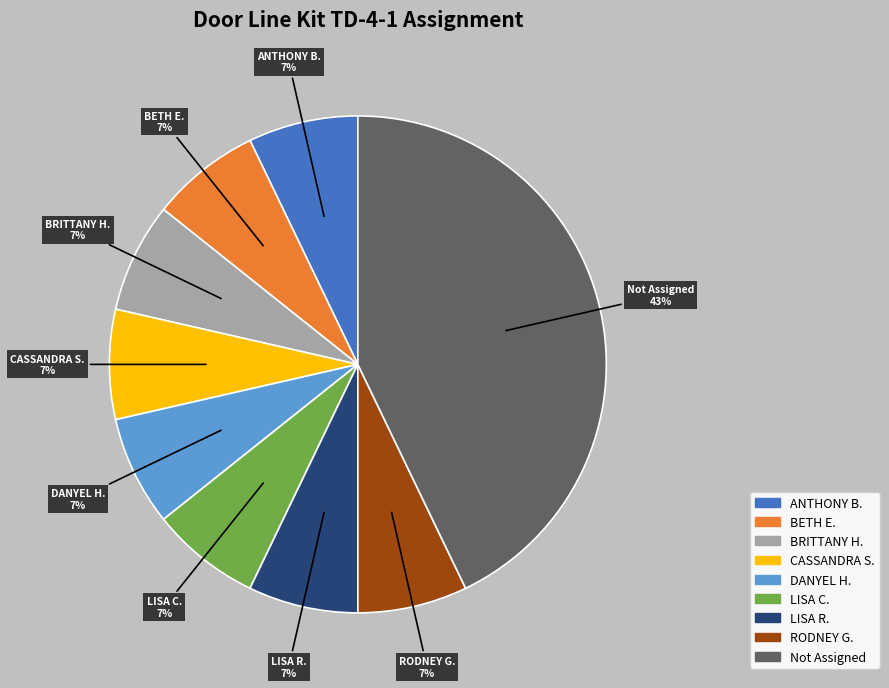

How many segments does this pie chart have?

9